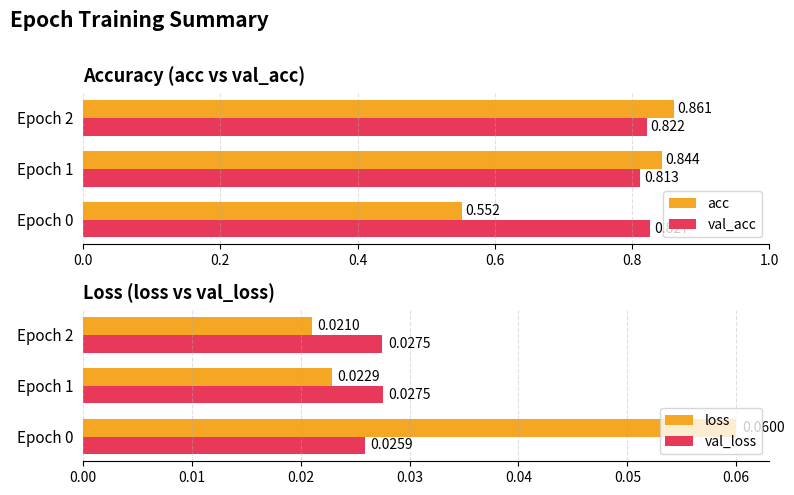

What is the average value of the acc series?

0.8